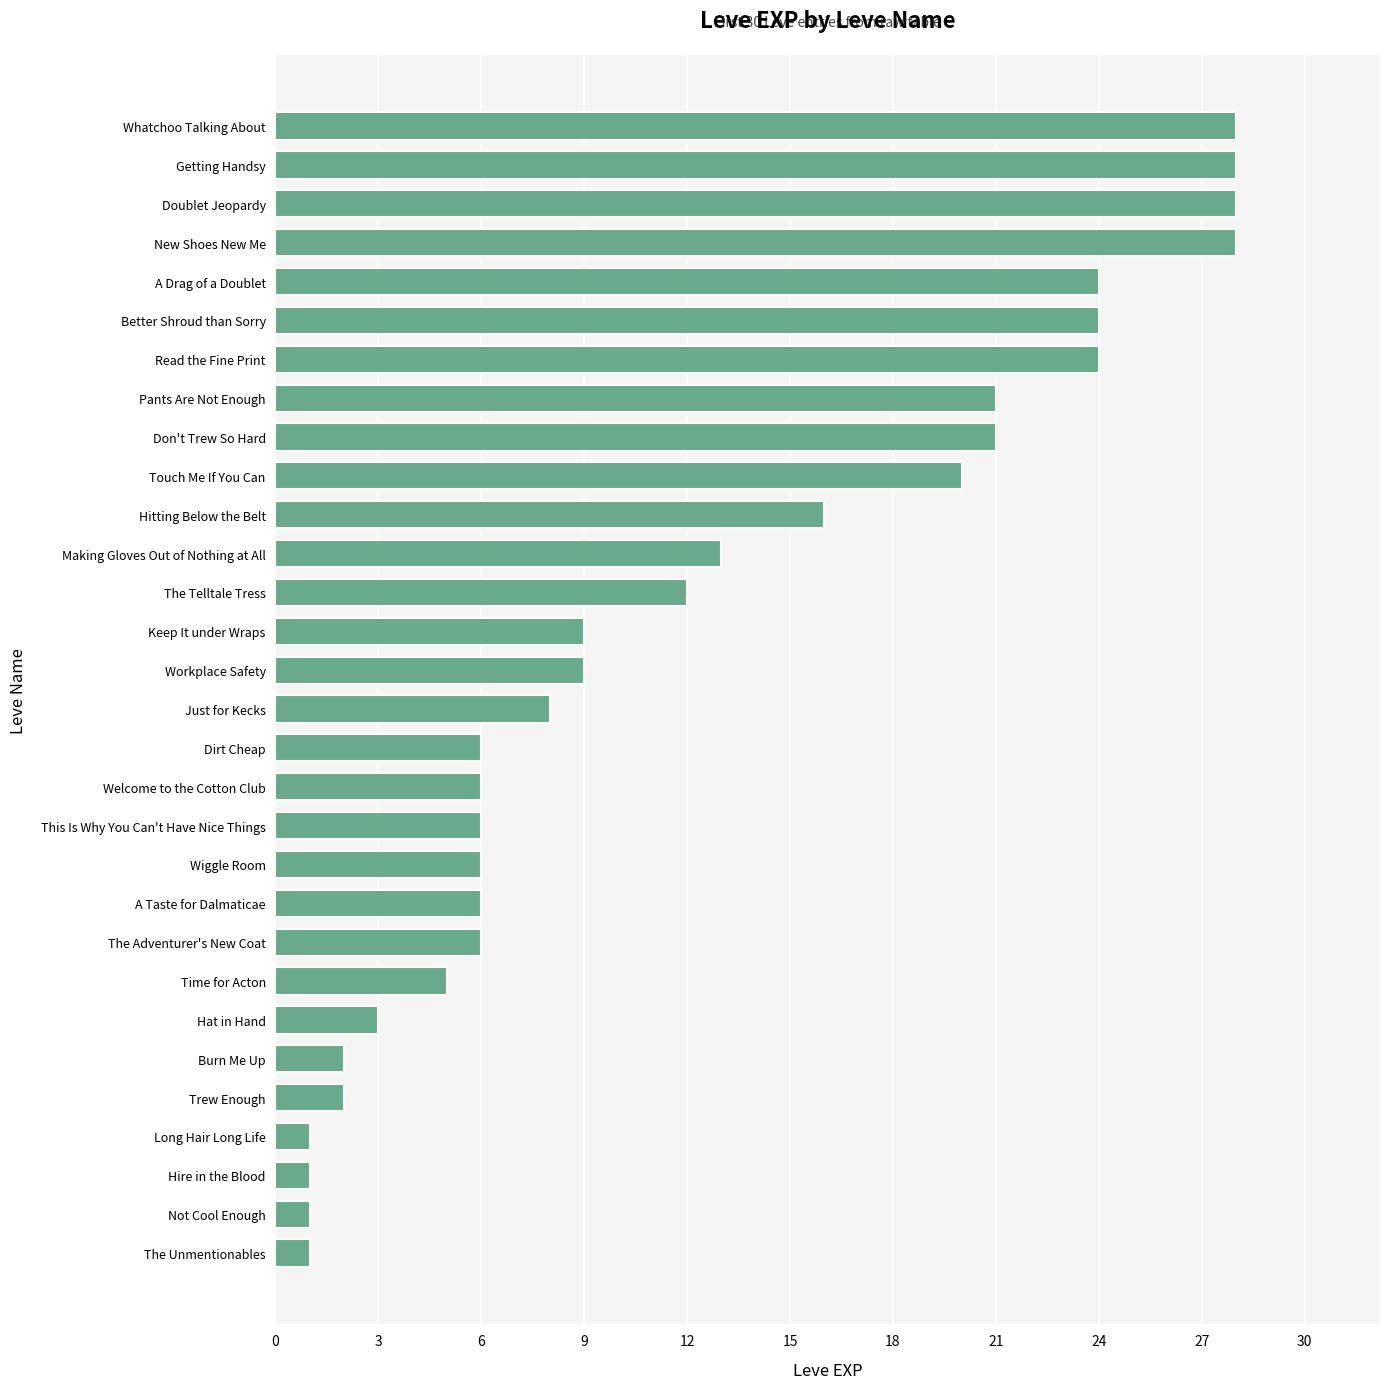

What is the ratio of the value at Keep It under Wraps to the value at Better Shroud than Sorry?

0.4